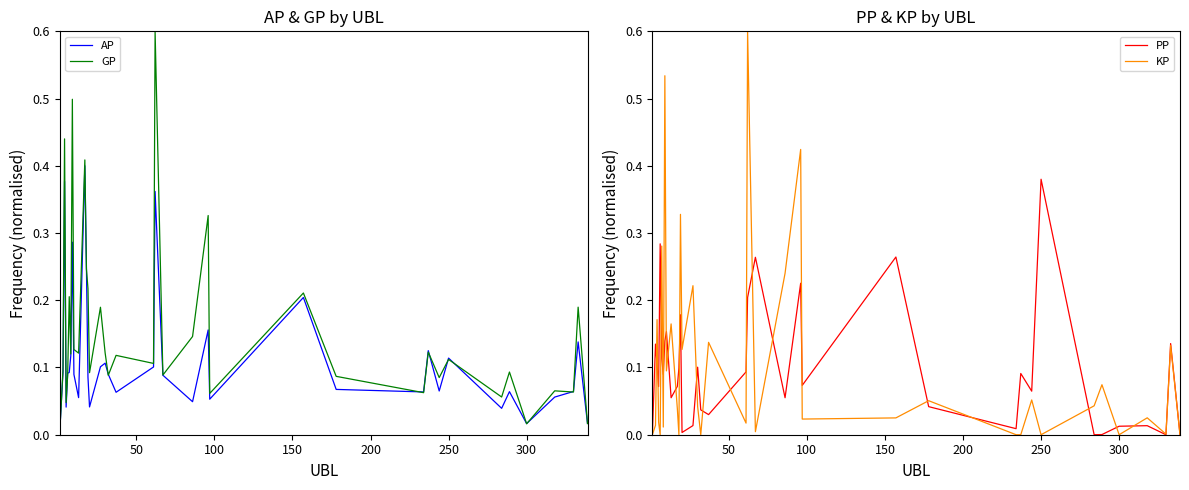

What is the maximum value shown in the chart?

0.6